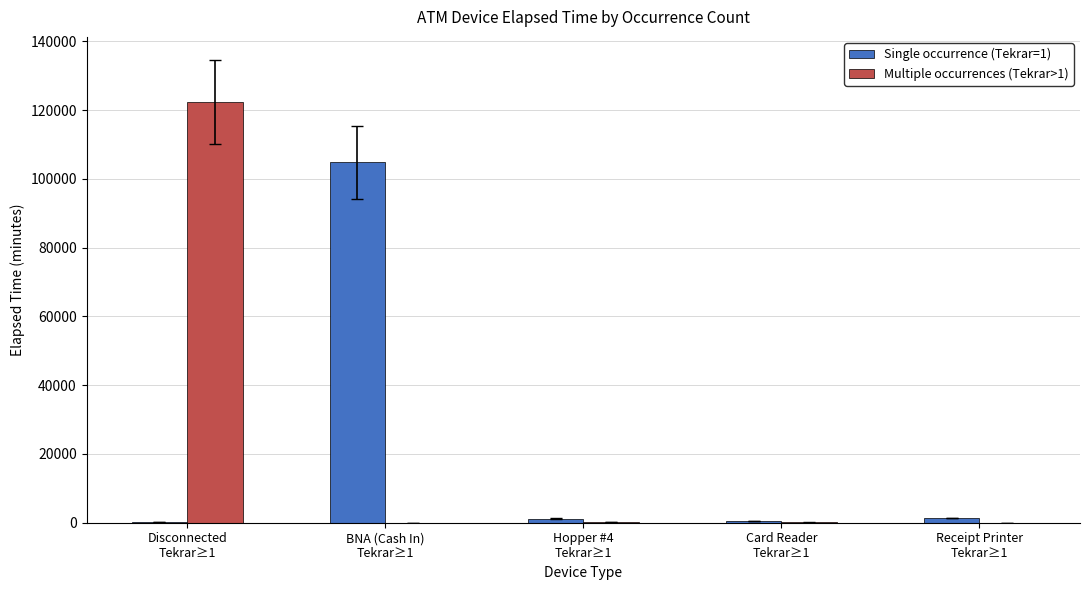

How many categories are shown in the chart?

5